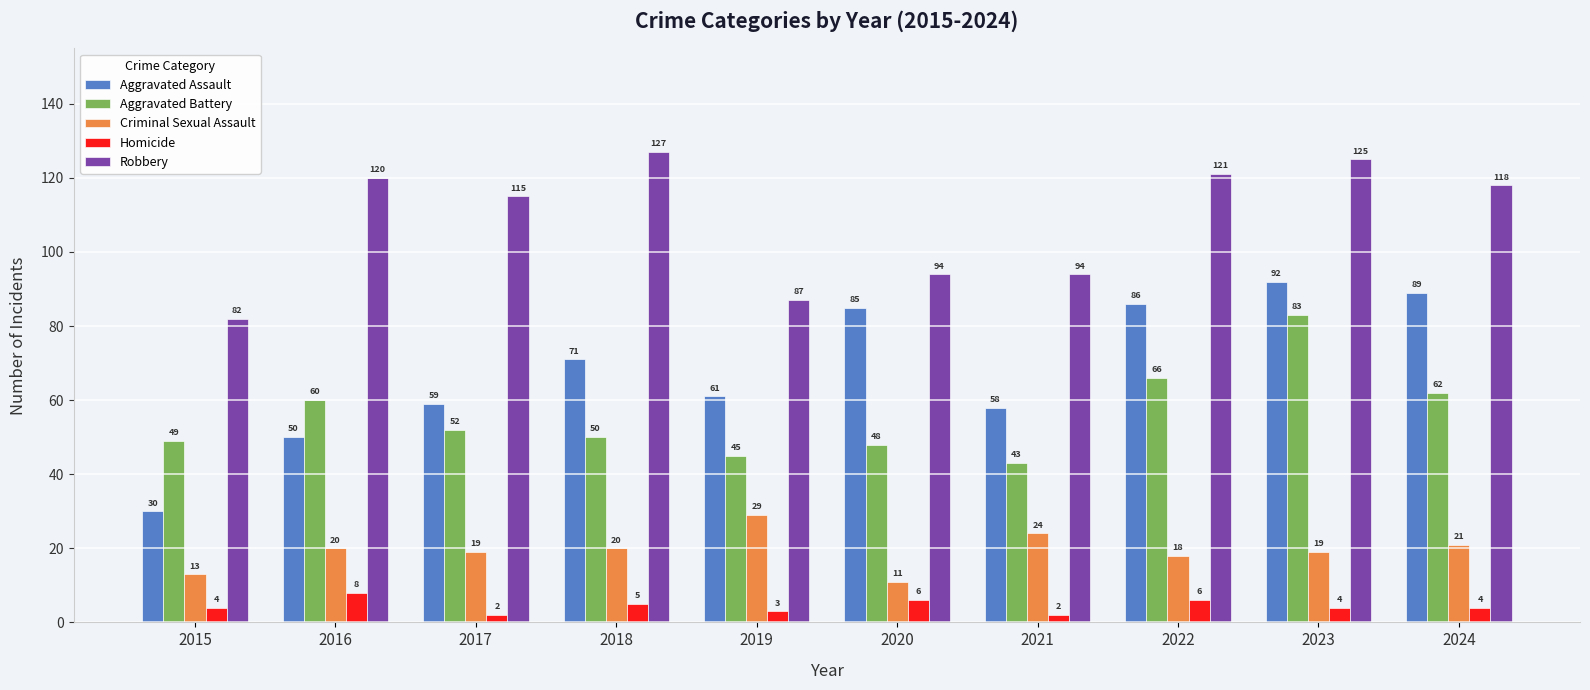

Are the bars grouped side by side (vs. stacked)?

Yes